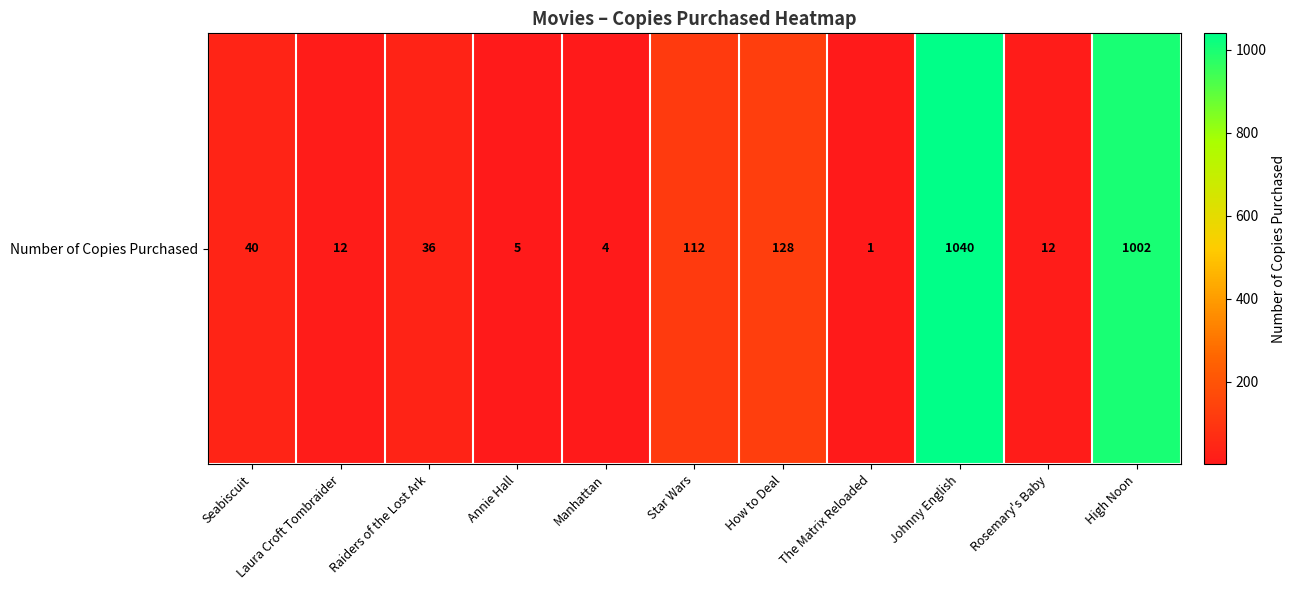

At which label is the value closest to 520?

How to Deal